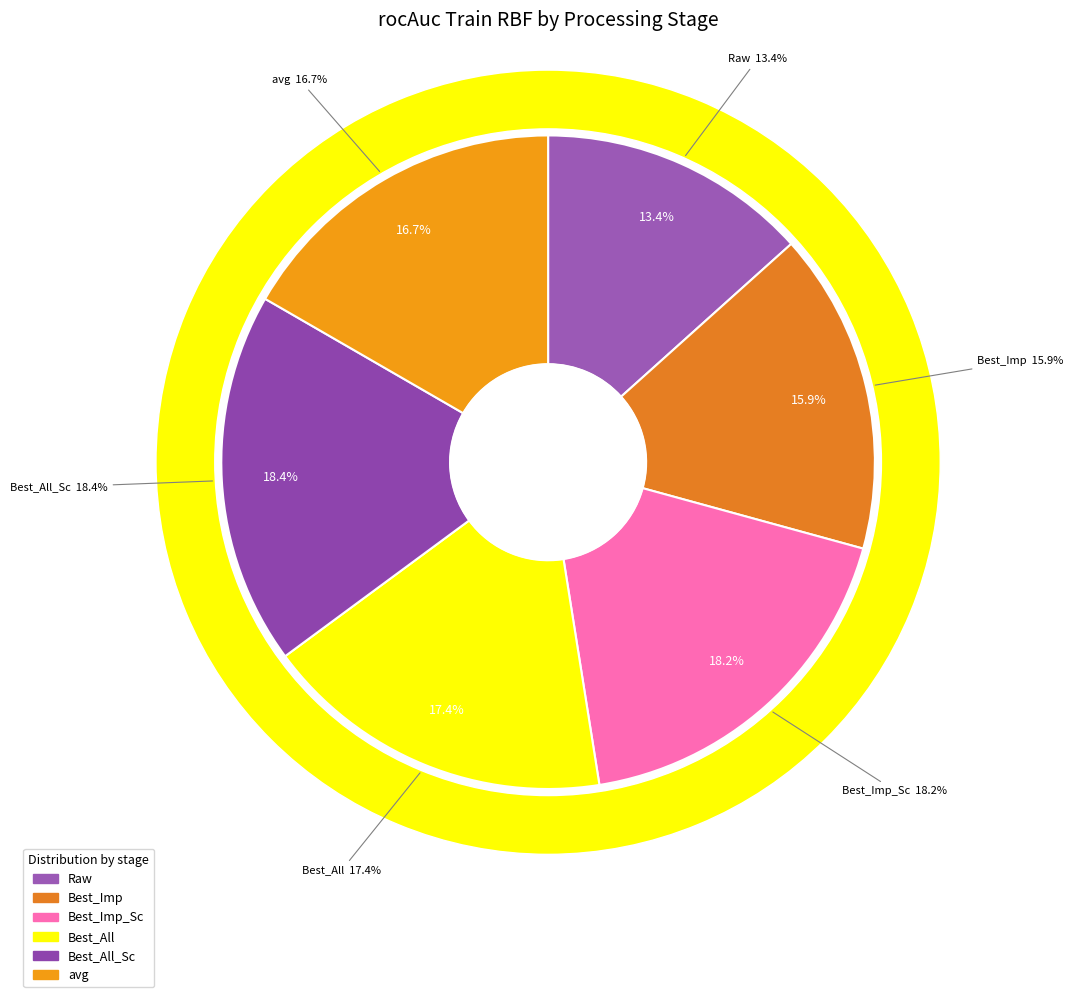

Which slice is the smallest?

Raw